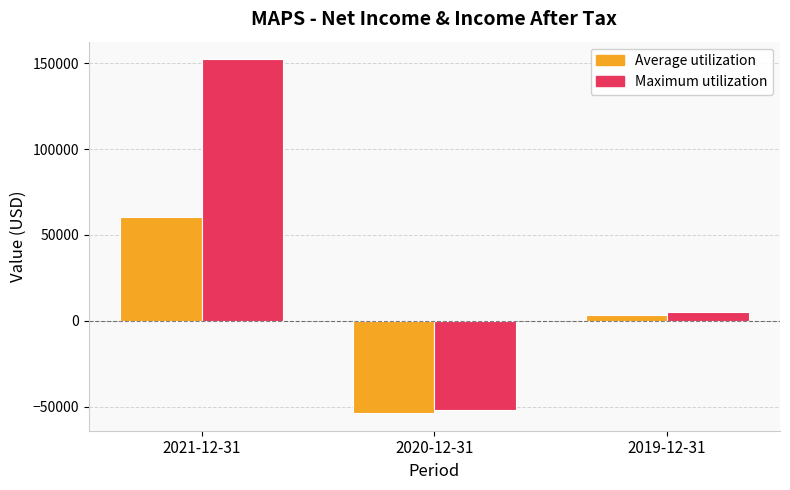

How many bars are there in total?

6